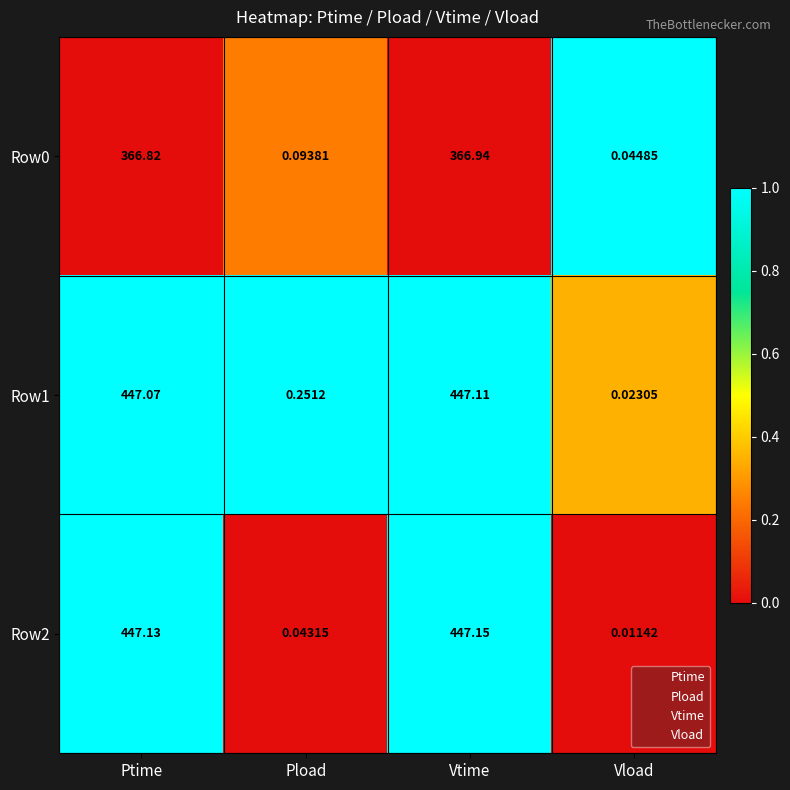

At which category does the chart reach its peak across all series?

Vtime